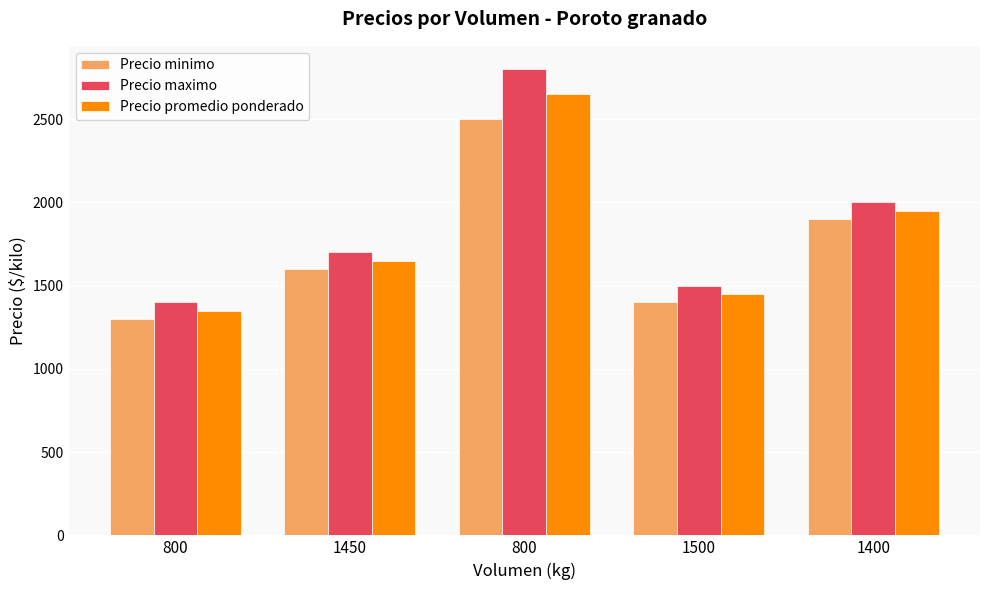

How many bars are there in each group?

3